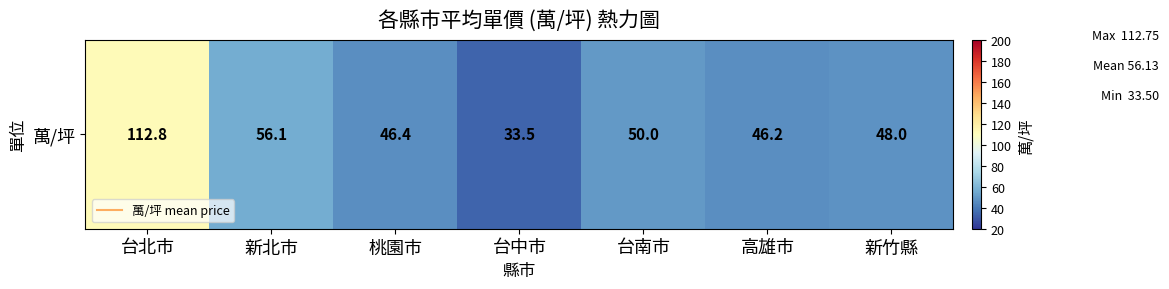

List the labels in order of value, smallest first.

台中市, 高雄市, 桃園市, 新竹縣, 台南市, 新北市, 台北市